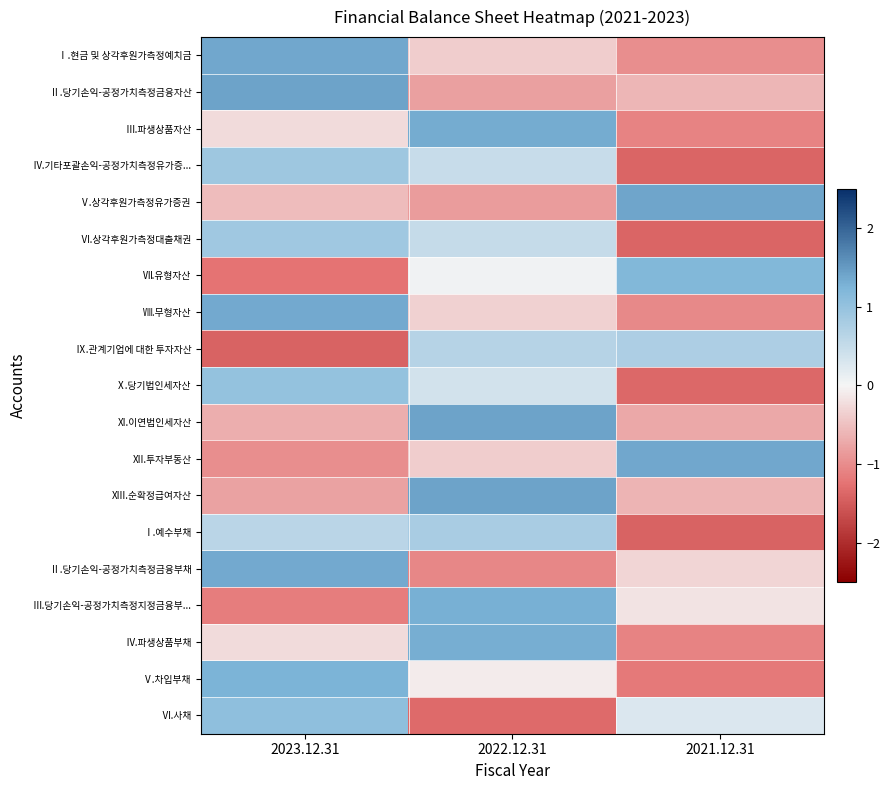

Count the number of data series in this chart.

19